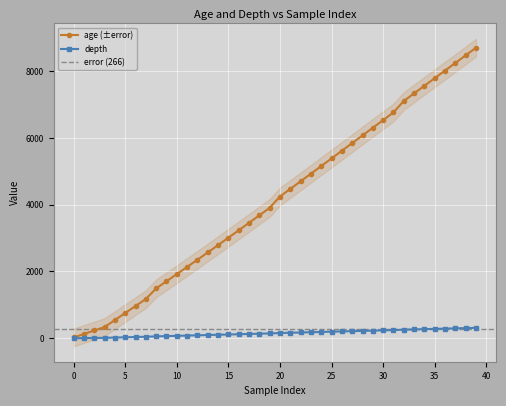

What is the highest value of the age (±error) series?

8706